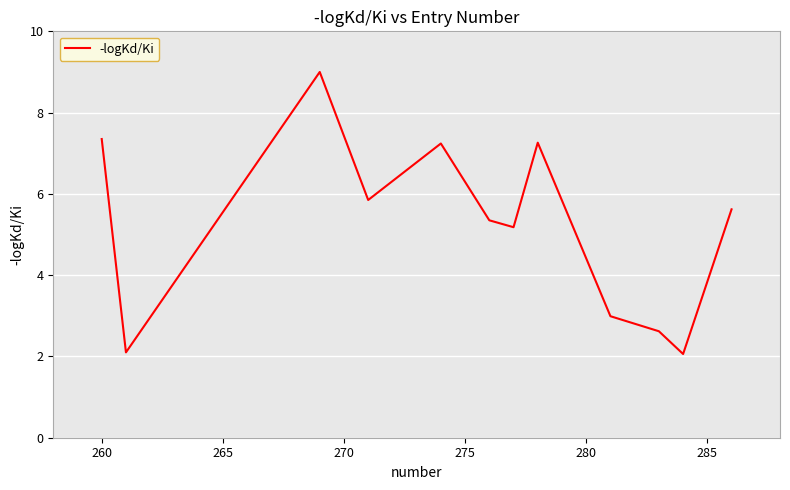

What is the average value?

5.2